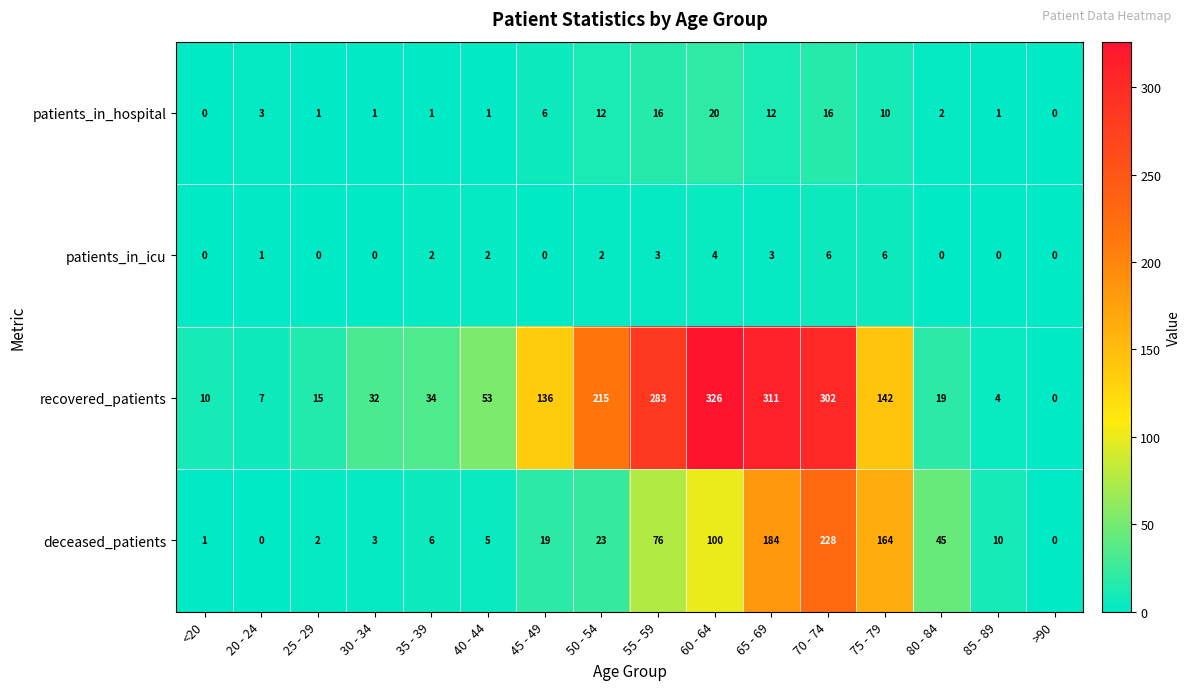

List the series in order of their peak value, highest first.

recovered_patients, deceased_patients, patients_in_hospital, patients_in_icu